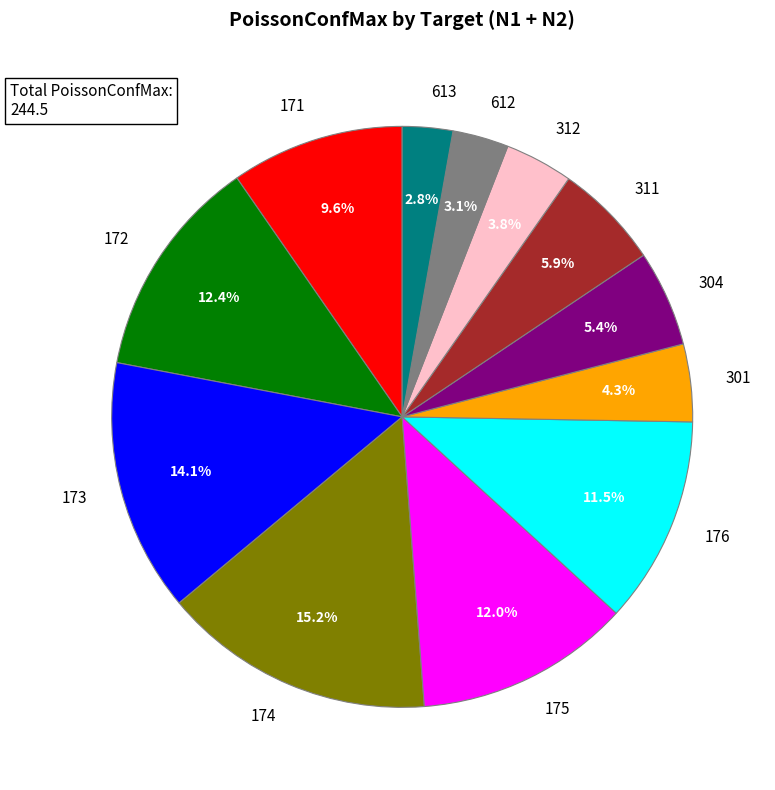

What is the ratio of the value at 301 to the value at 304?

0.8